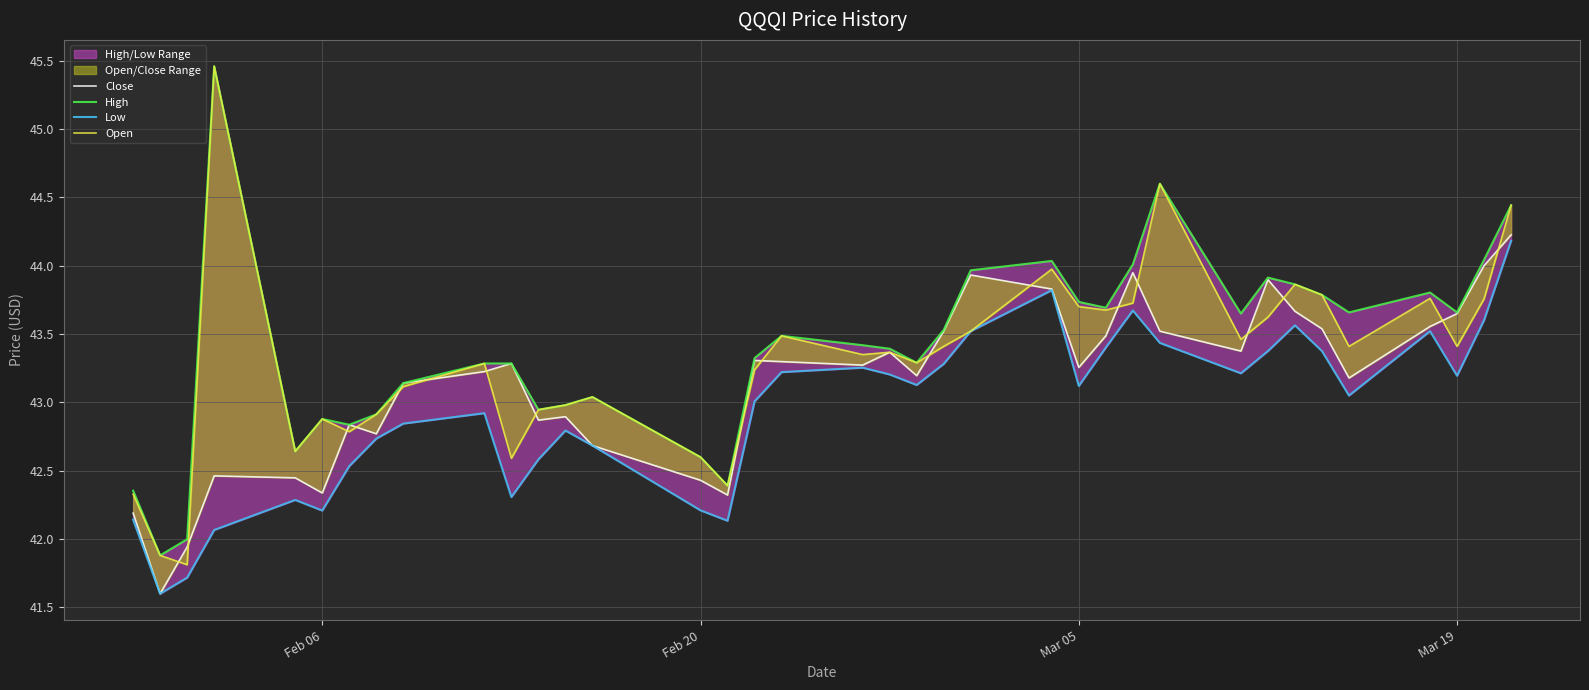

What is the sum of all Low values?

1588.9